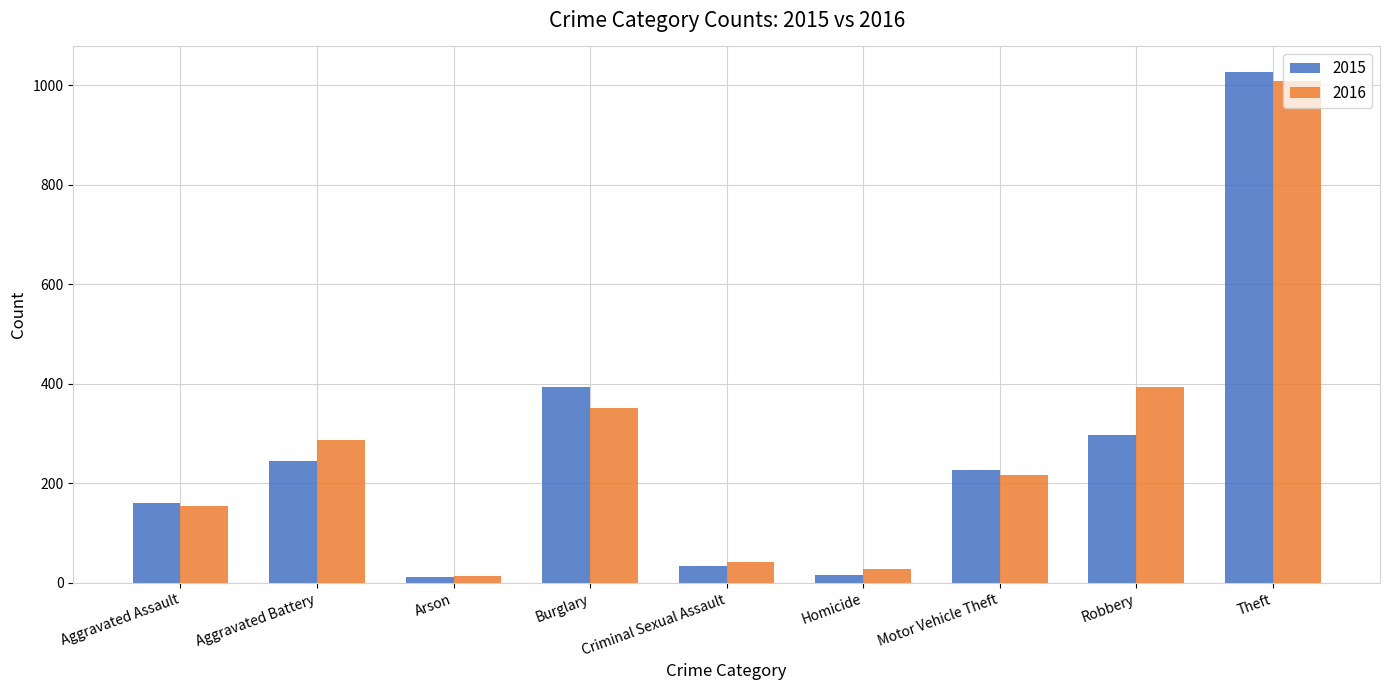

Between Criminal Sexual Assault and Robbery, which series saw the biggest shift?

2016